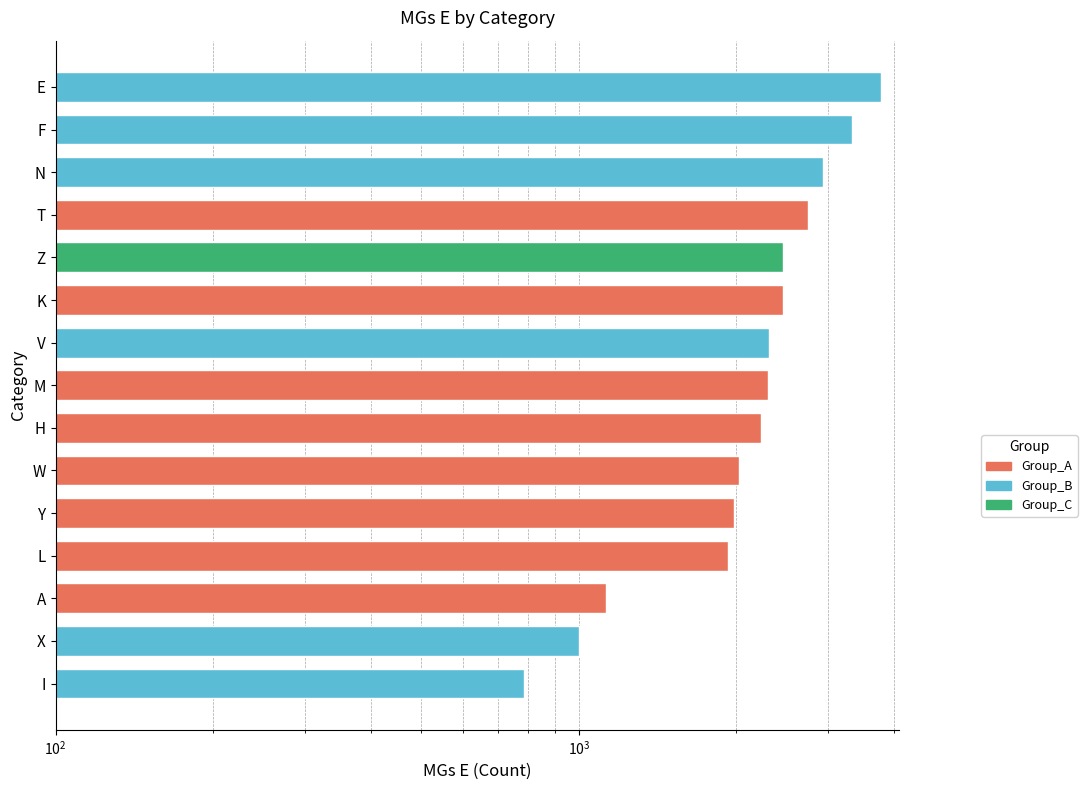

Approximately how many times larger is the value at A compared to V?

0.5